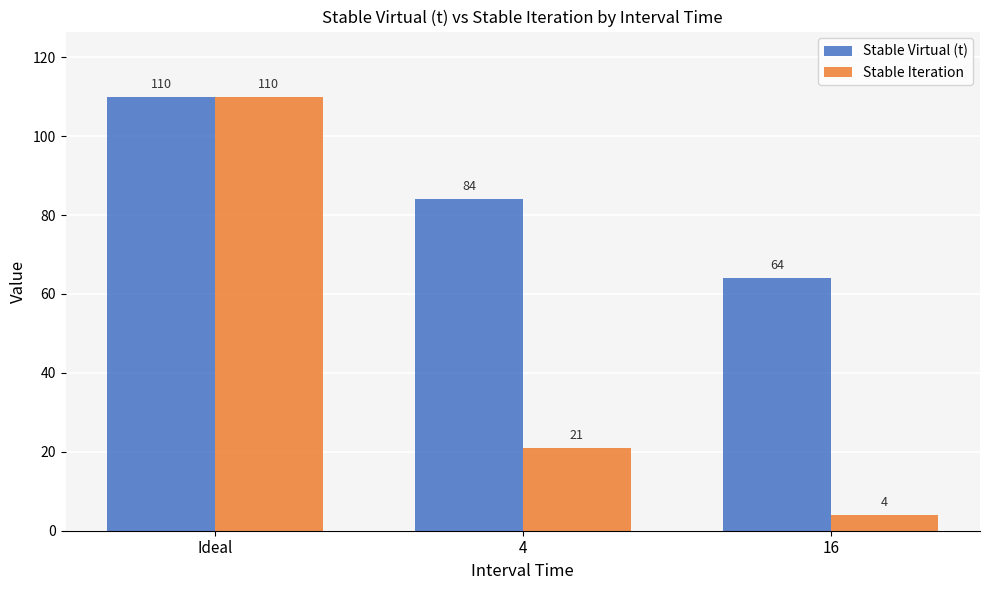

Reading left to right, what are all the values shown in this chart?

Stable Virtual (t): Ideal=110	4=84	16=64
Stable Iteration: Ideal=110	4=21	16=4